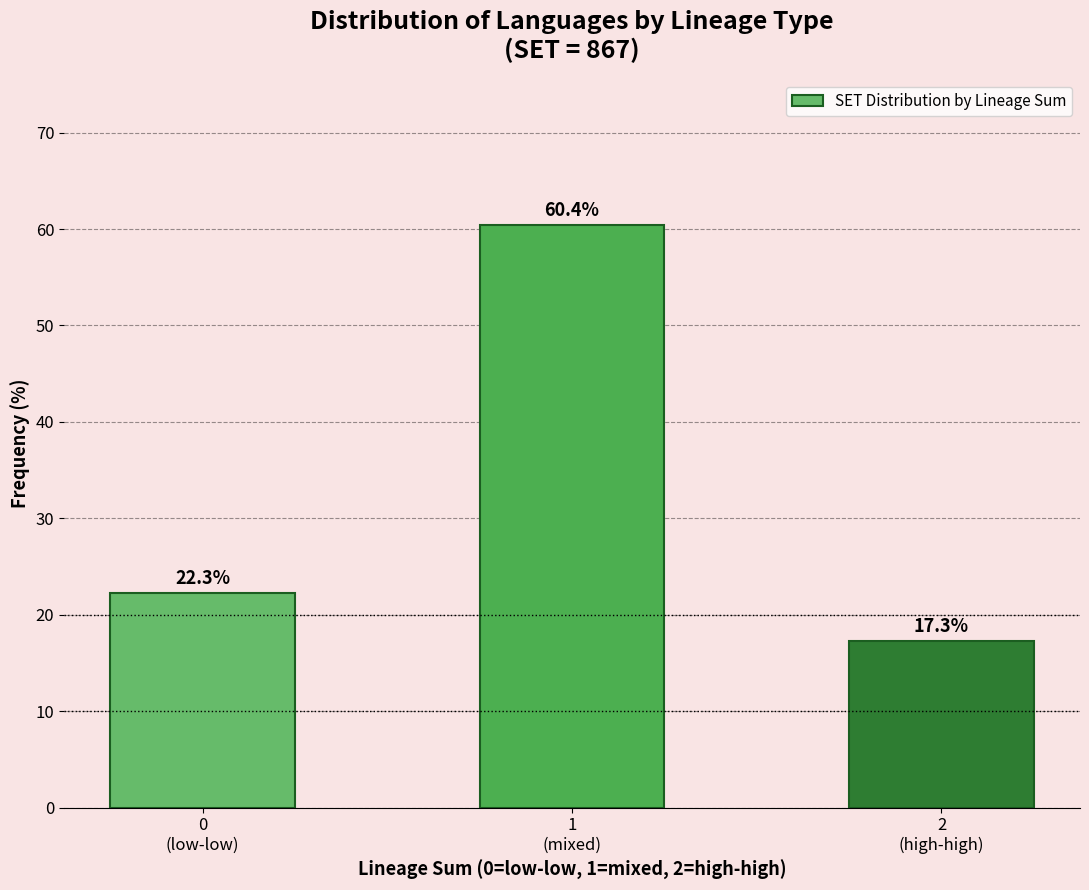

Reading left to right, what are all the values shown in this chart?

22.3	60.4	17.3